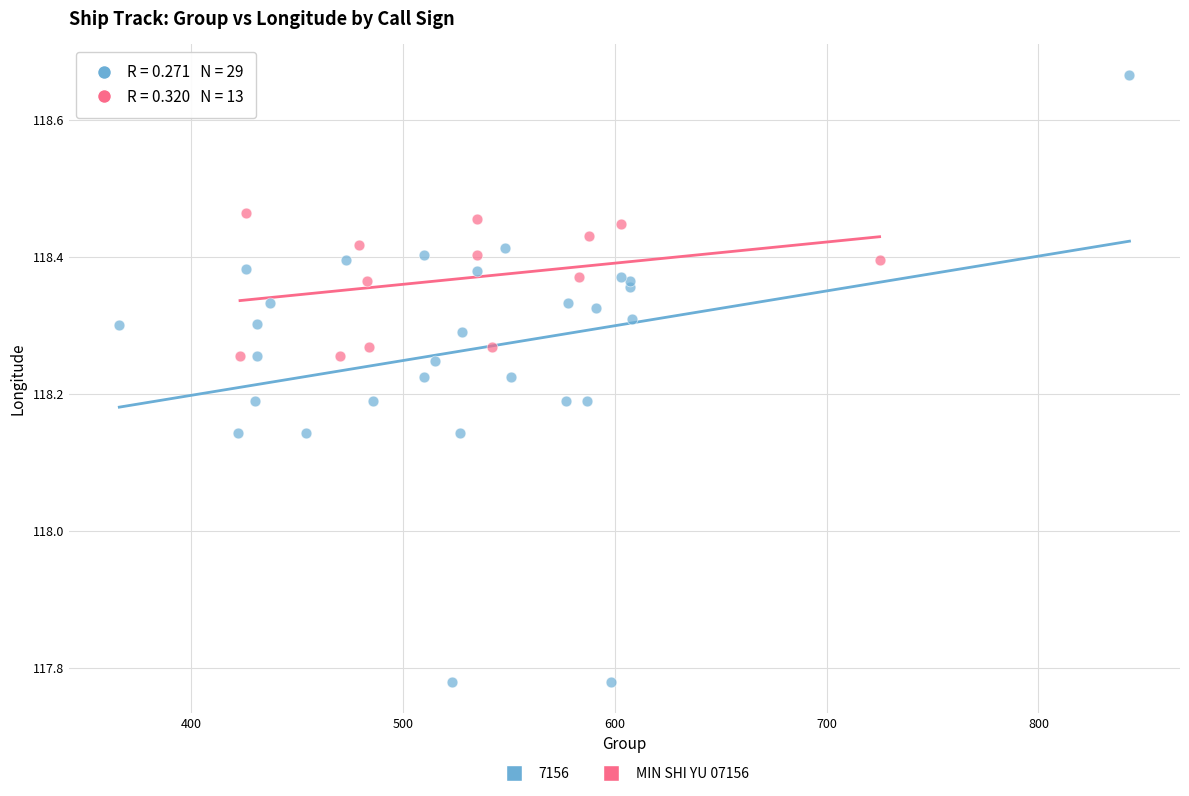

Which series reaches the maximum Y coordinate?

7156